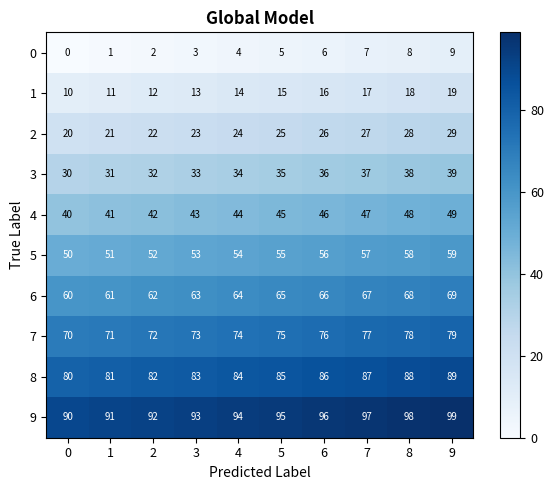

Rank the series by their maximum value, from highest to lowest.

9, 8, 7, 6, 5, 4, 3, 2, 1, 0